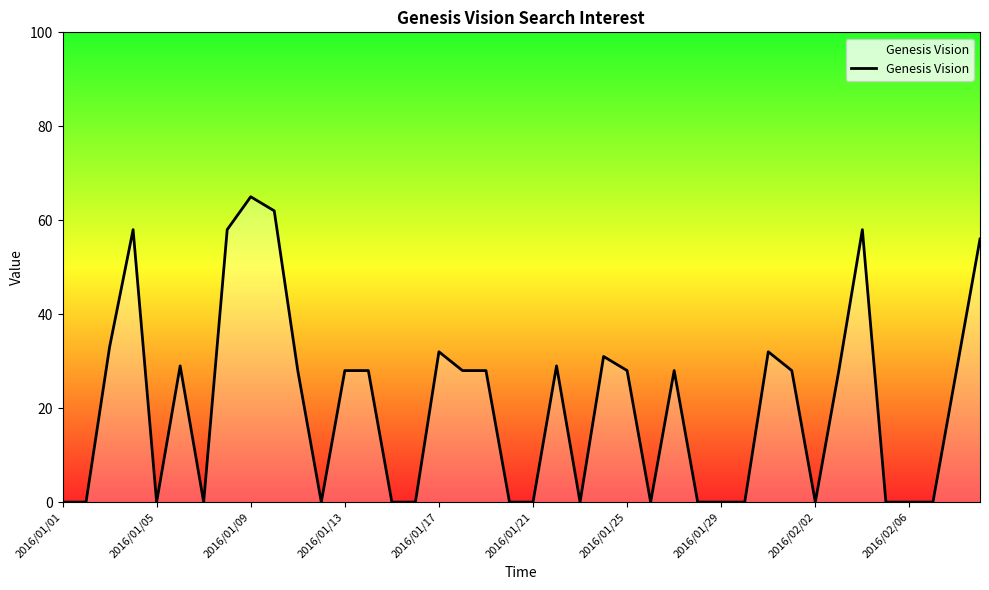

What is the greatest value displayed?

65